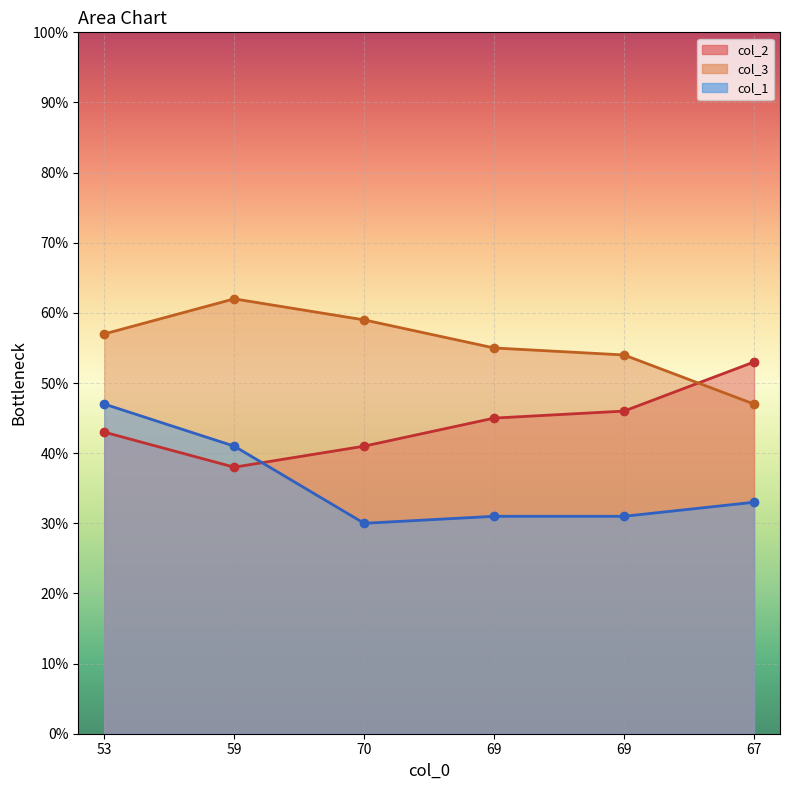

What are all the series names shown in the legend?

col_2, col_3, col_1